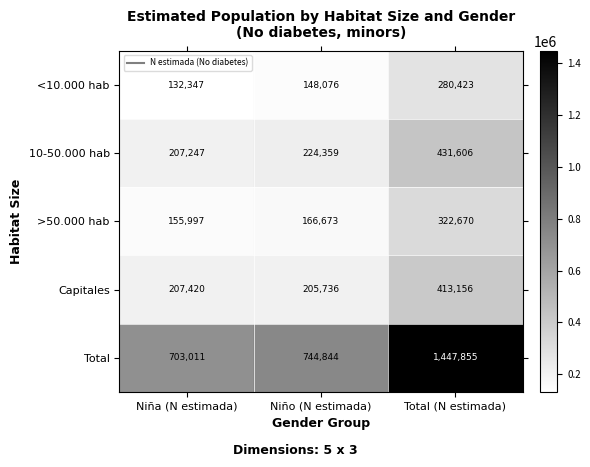

Is the value of Total at Niño (N estimada) greater than the value of Capitales at Total (N estimada)?

Yes